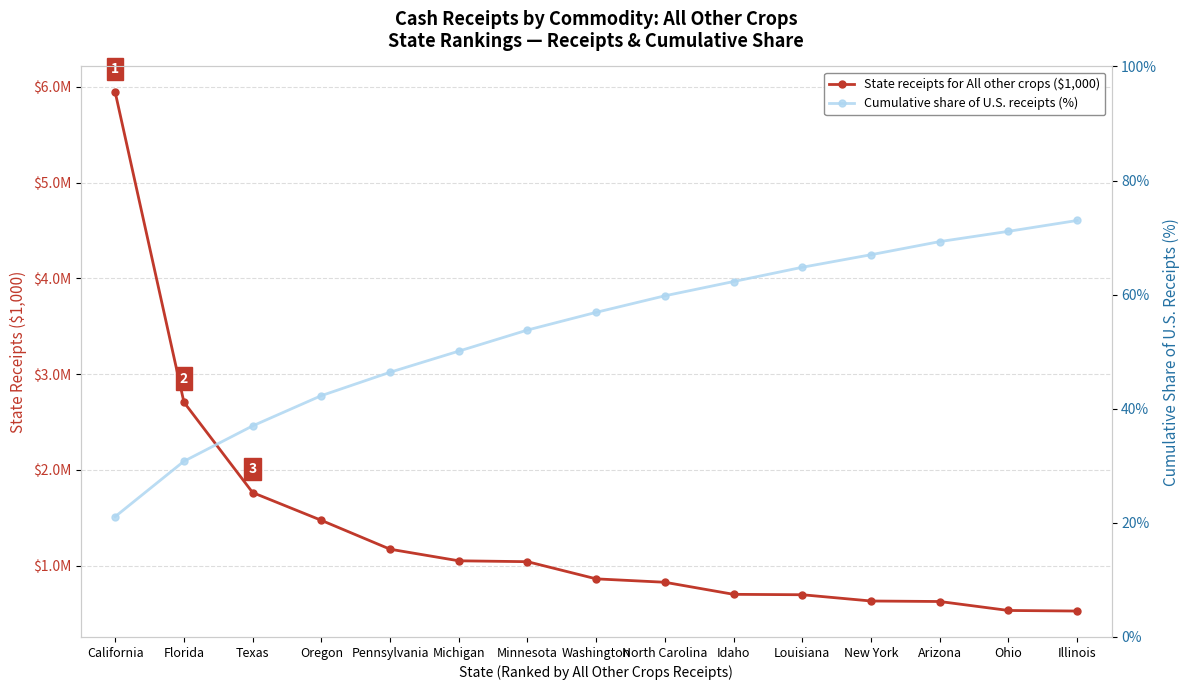

Is the value of Cumulative share of U.S. receipts (%) at Arizona greater than the value of State receipts for All other crops ($1,000) at Illinois?

No